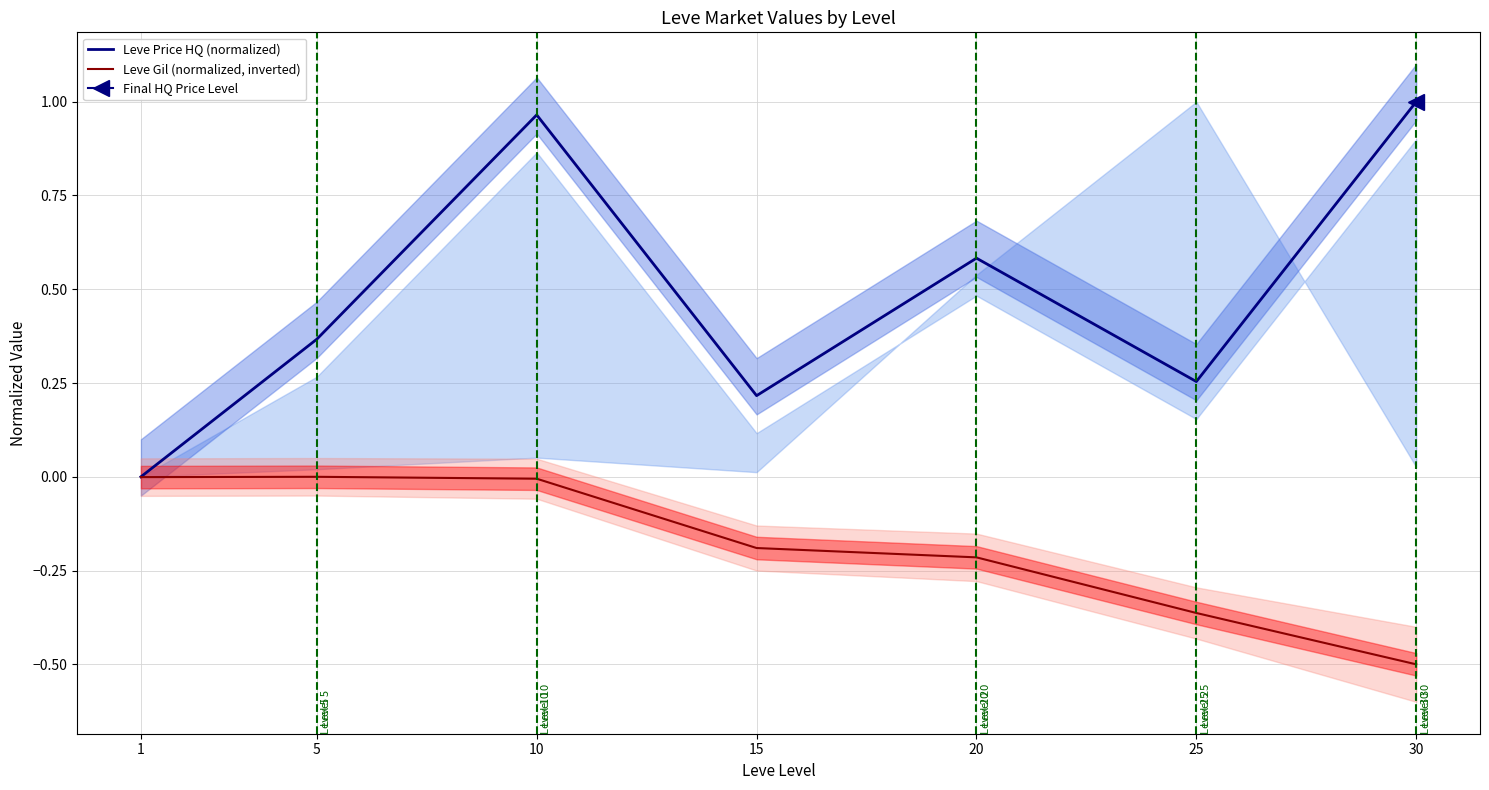

Which series has the largest total across all categories?

Leve Price HQ (normalized)